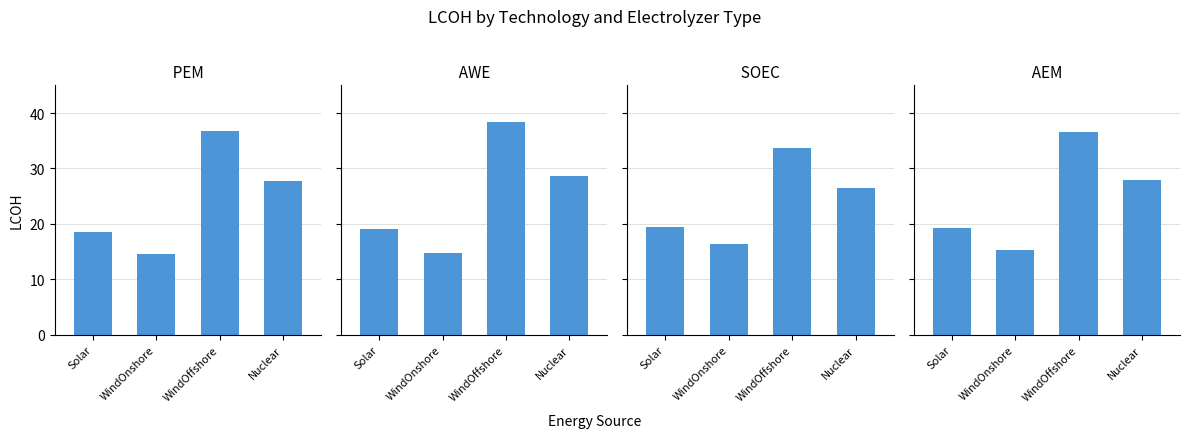

What is the sum of the AWE values at WindOffshore and Solar?

57.6